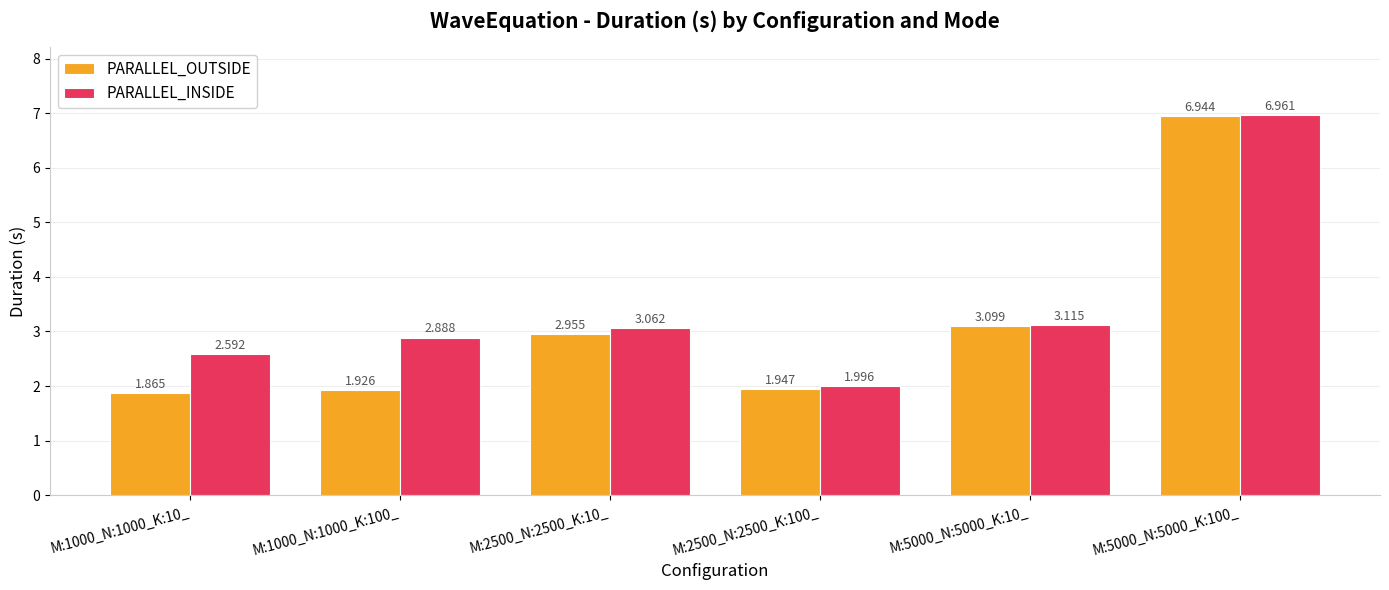

Which series changed the most between M:5000_N:5000_K:10_ and M:5000_N:5000_K:100_?

PARALLEL_INSIDE